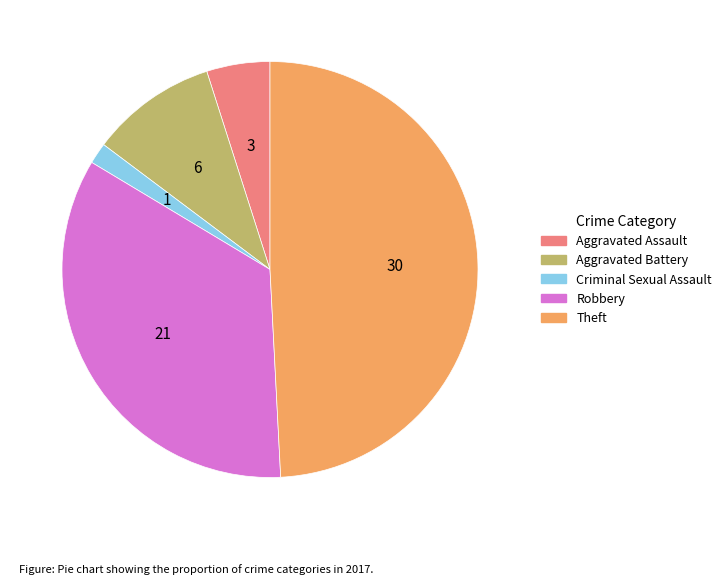

How many segments does this pie chart have?

5